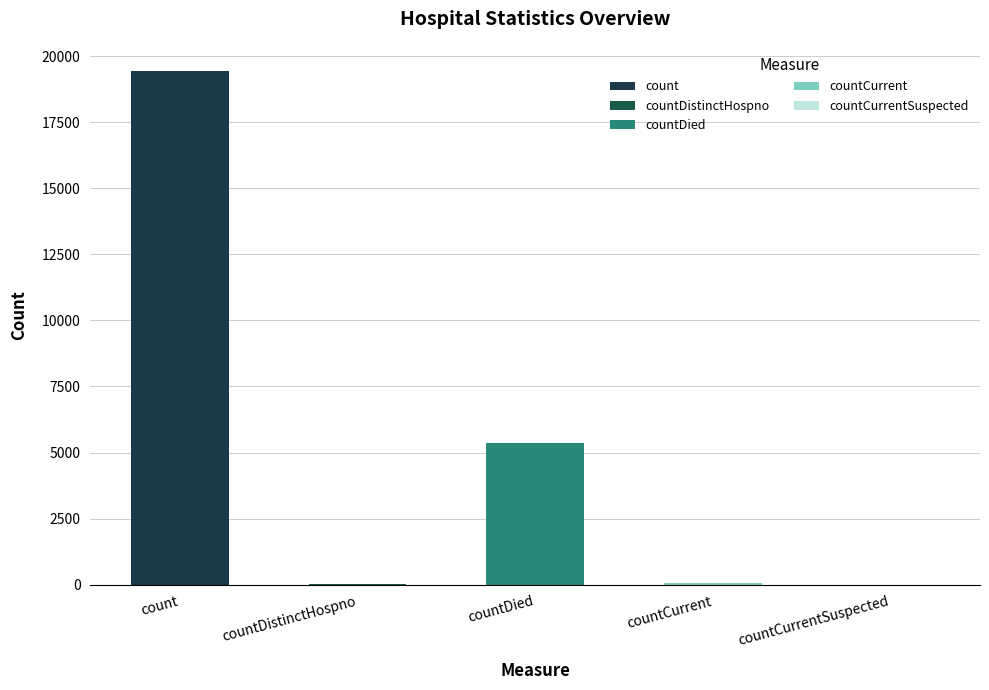

What is the difference between the values at countCurrent and countDistinctHospno?

22